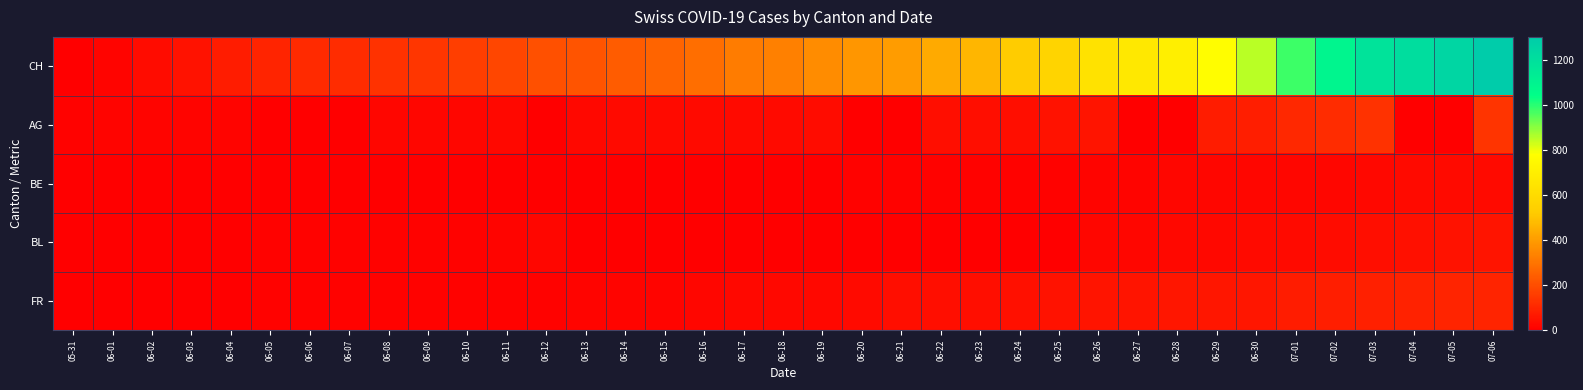

What is the total value across all series at 06-18?

388